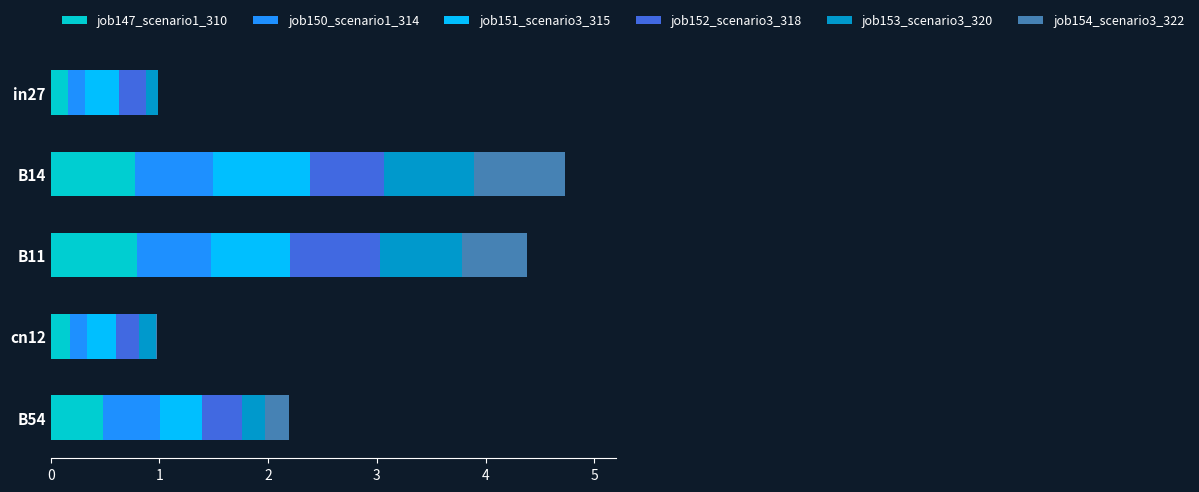

What is the total value across all series at B11?

4.4